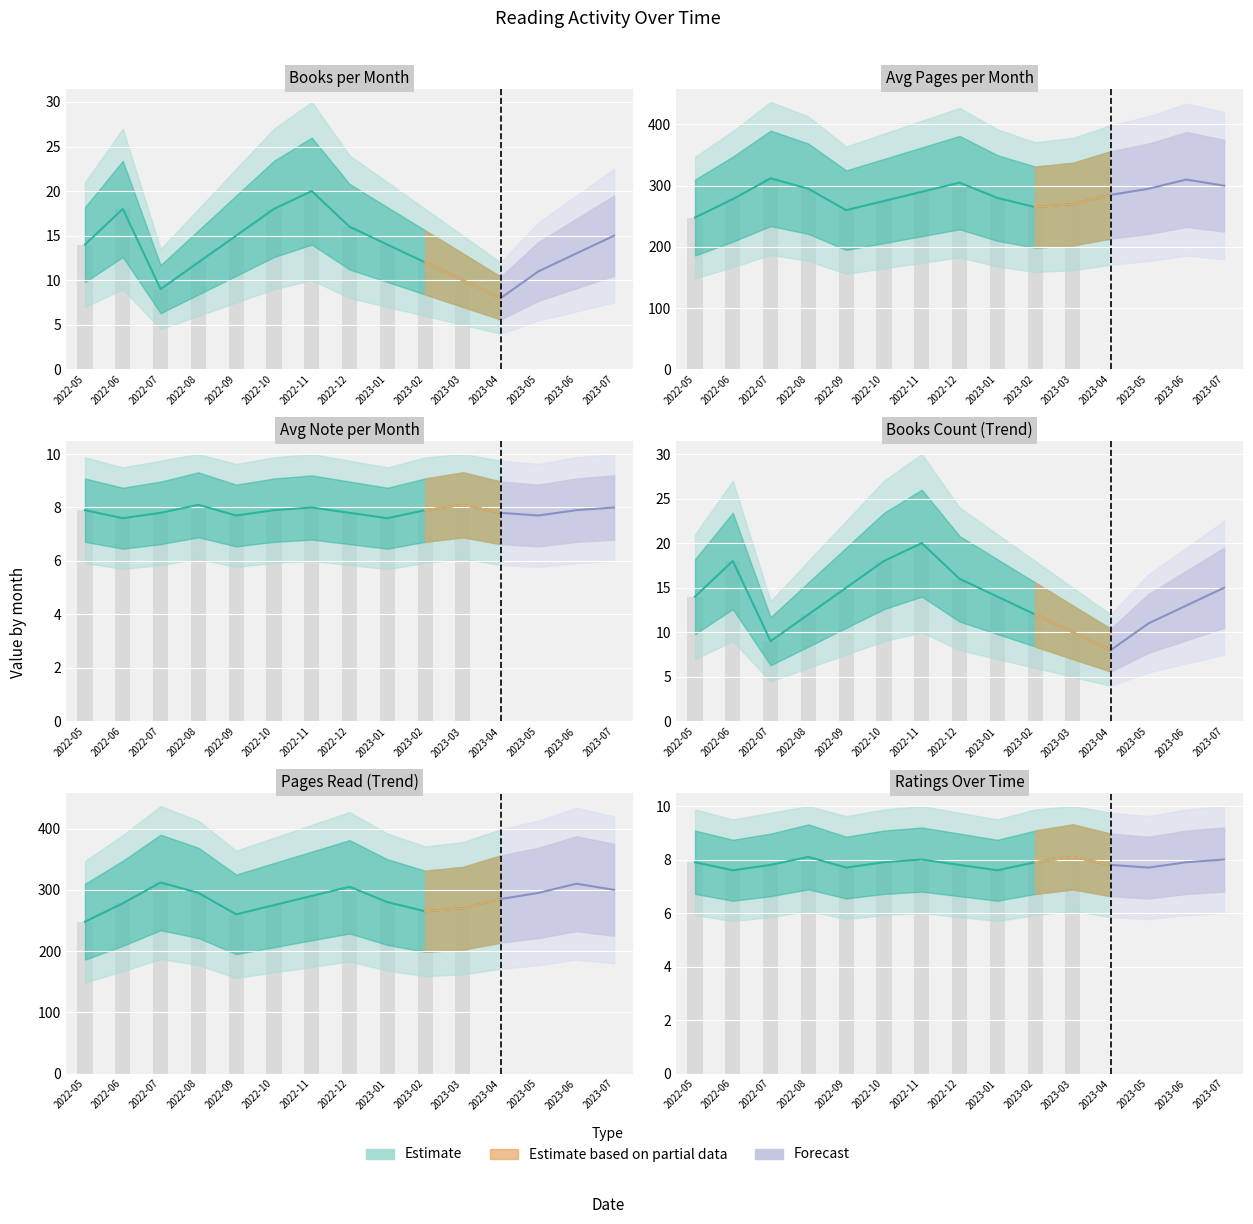

How many values in the avg_pages series are below 285?

7